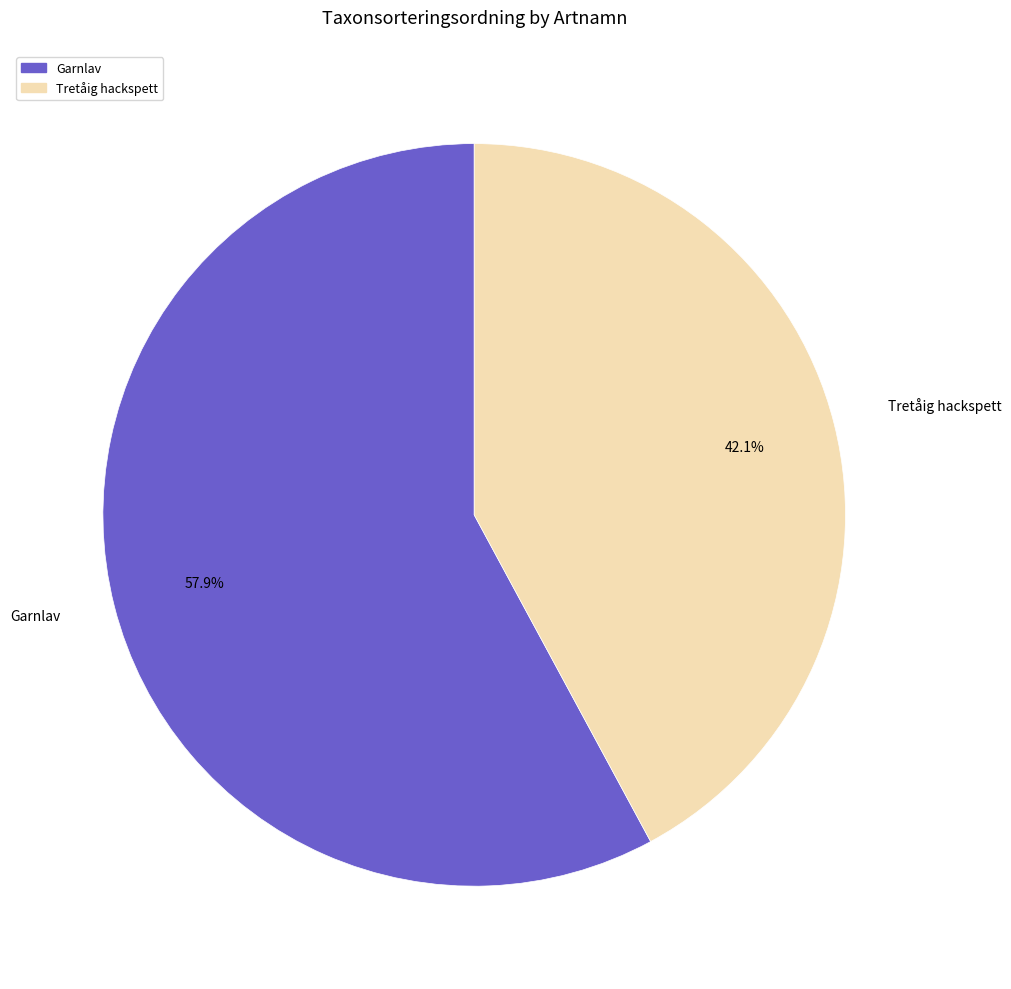

Between Tretåig hackspett and Garnlav, which is larger?

Garnlav